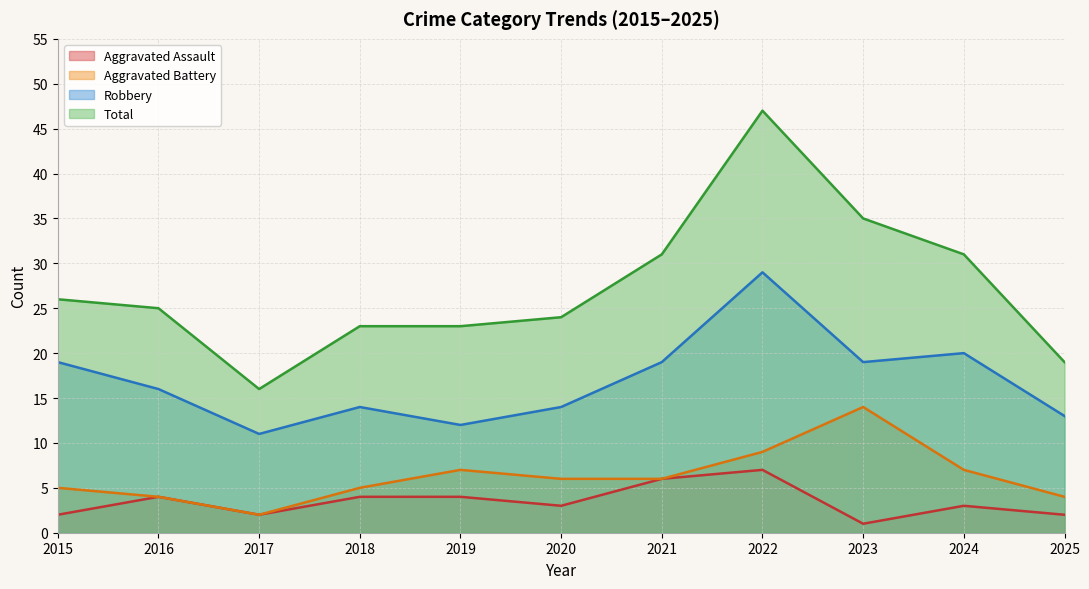

Which series has the largest total across all categories?

Total